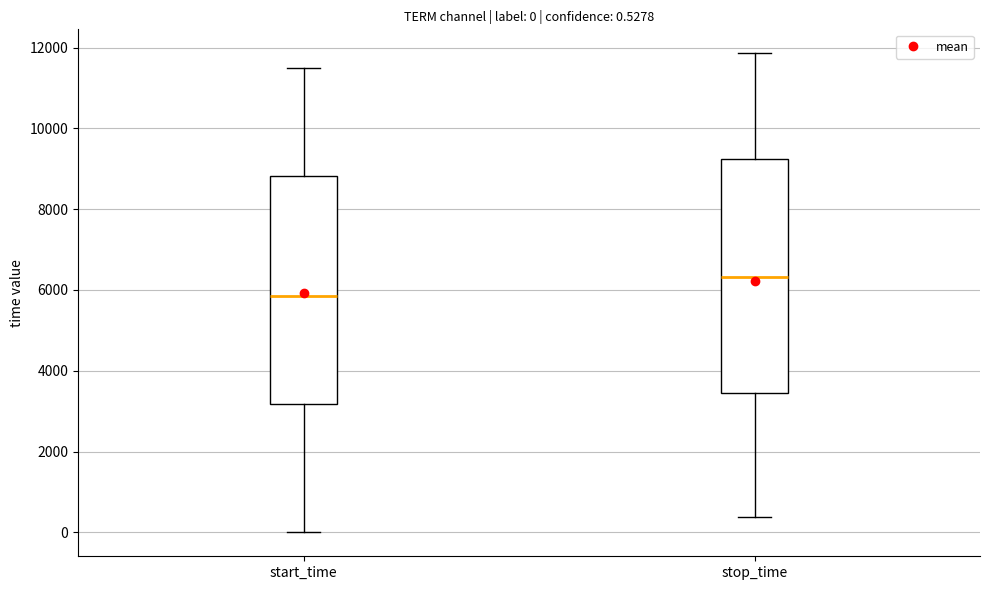

Which box has the highest median line?

stop_time